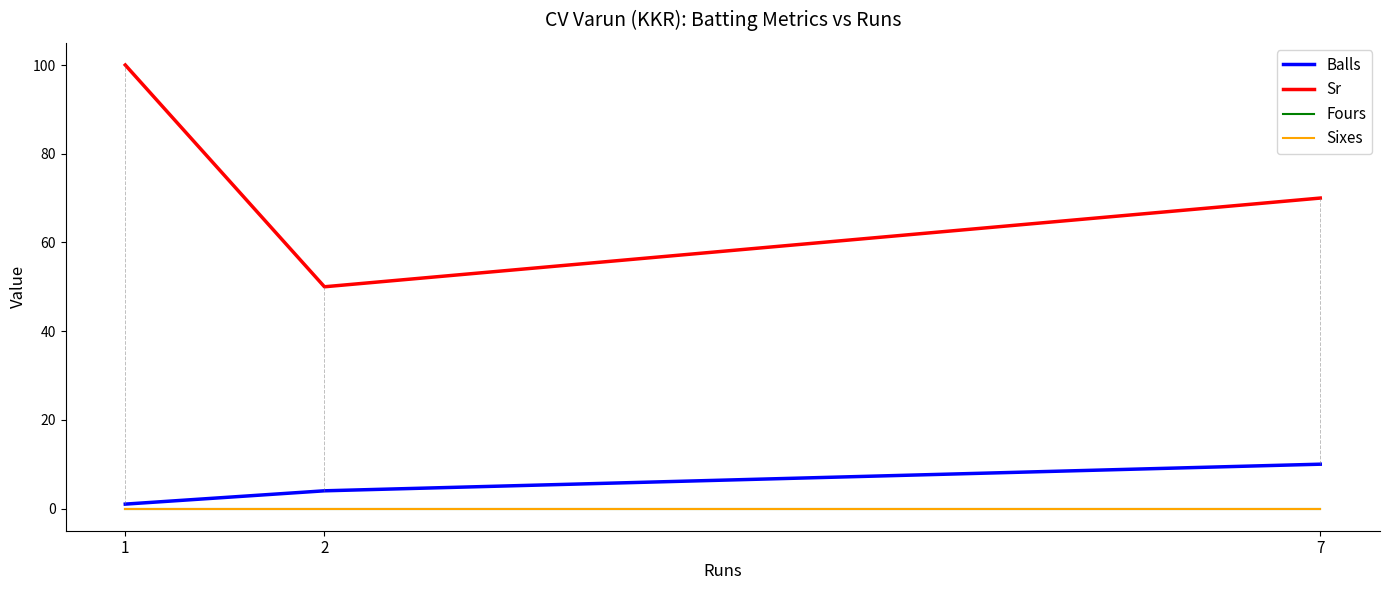

What is the difference between the second highest and minimum values in the Sr series?

20